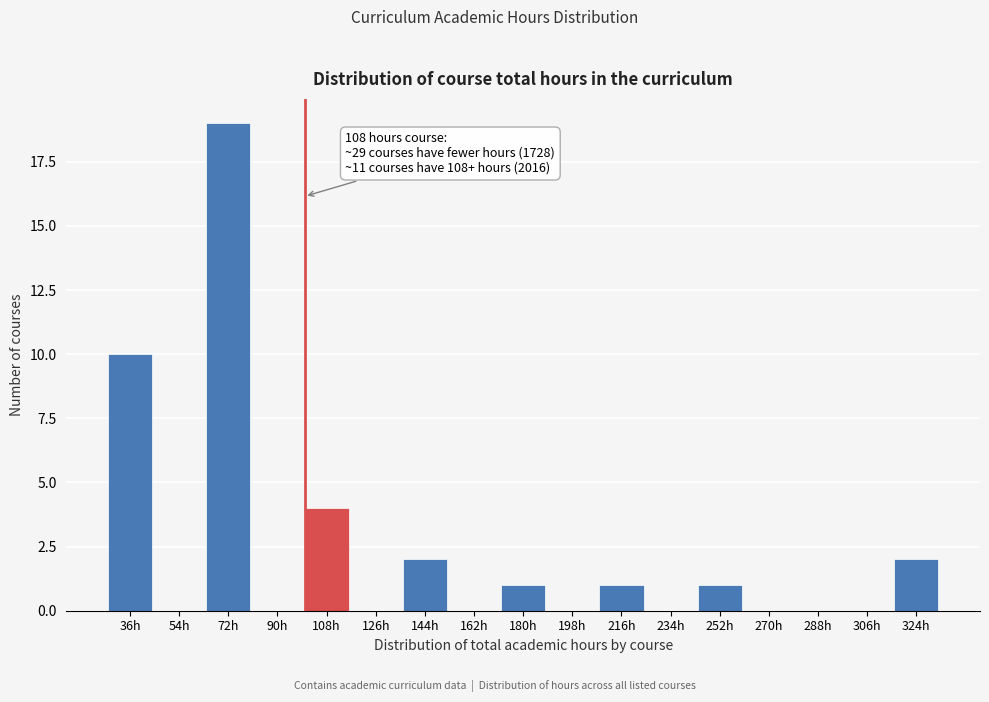

Reading left to right, list all the values displayed in this chart.

36h=10	54h=0	72h=19	90h=0	108h=4	126h=0	144h=2	162h=0	180h=1	198h=0	216h=1	234h=0	252h=1	270h=0	288h=0	306h=0	324h=2